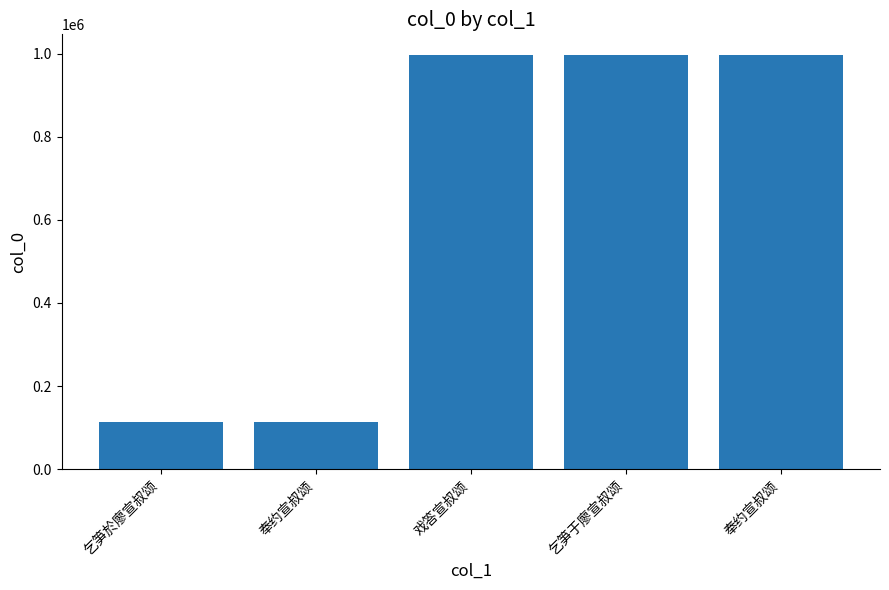

Which label corresponds to the smallest value in the chart?

奉约宣叔颂